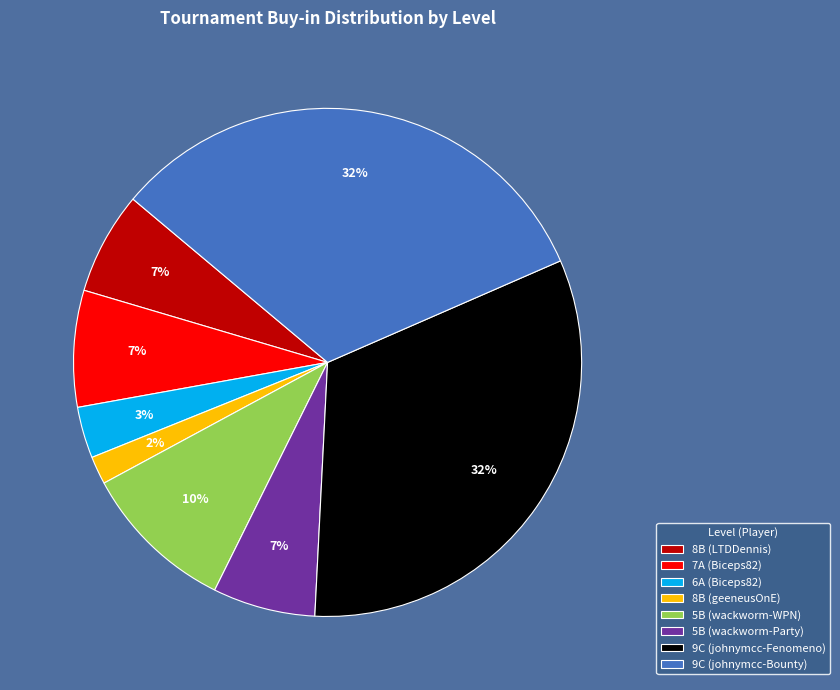

To the nearest percent, what is the combined percentage of 9C (johnymcc-Fenomeno) and 5B (wackworm-Party)?

39%